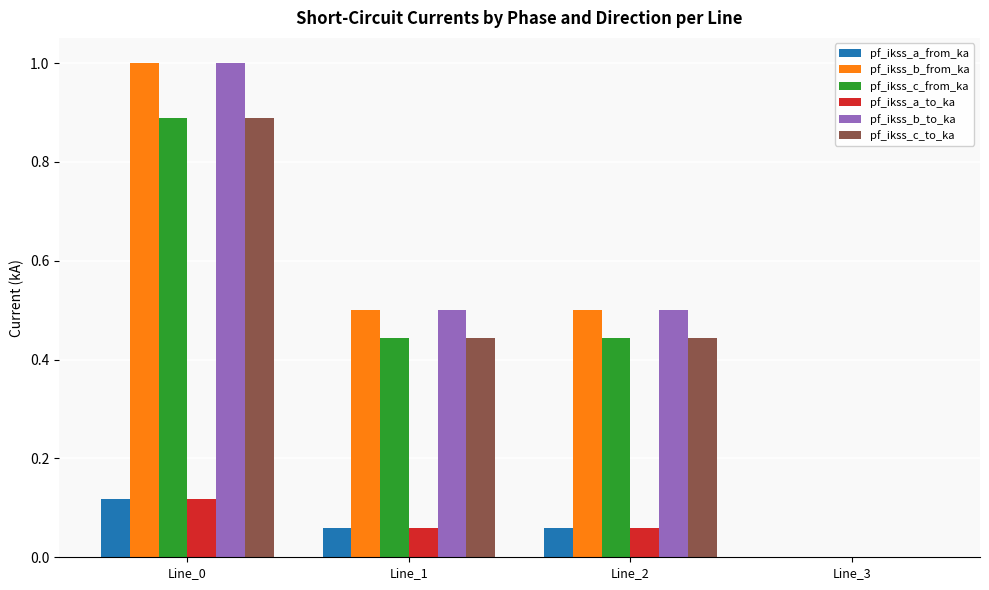

What is the maximum value shown in the chart?

1.0